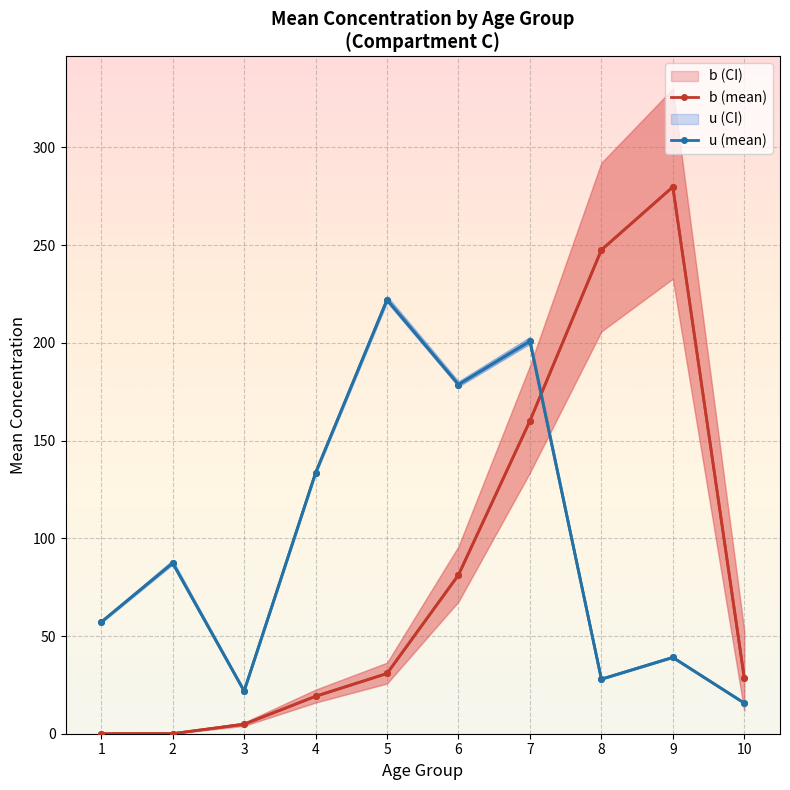

What is the sum of the u (mean) values at 5 and 4?

355.6